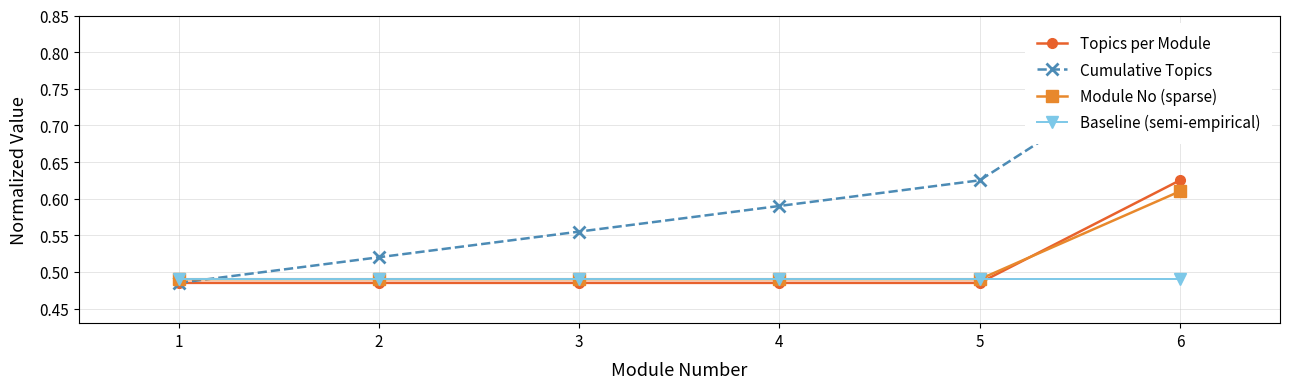

Count the number of categories in the chart.

6